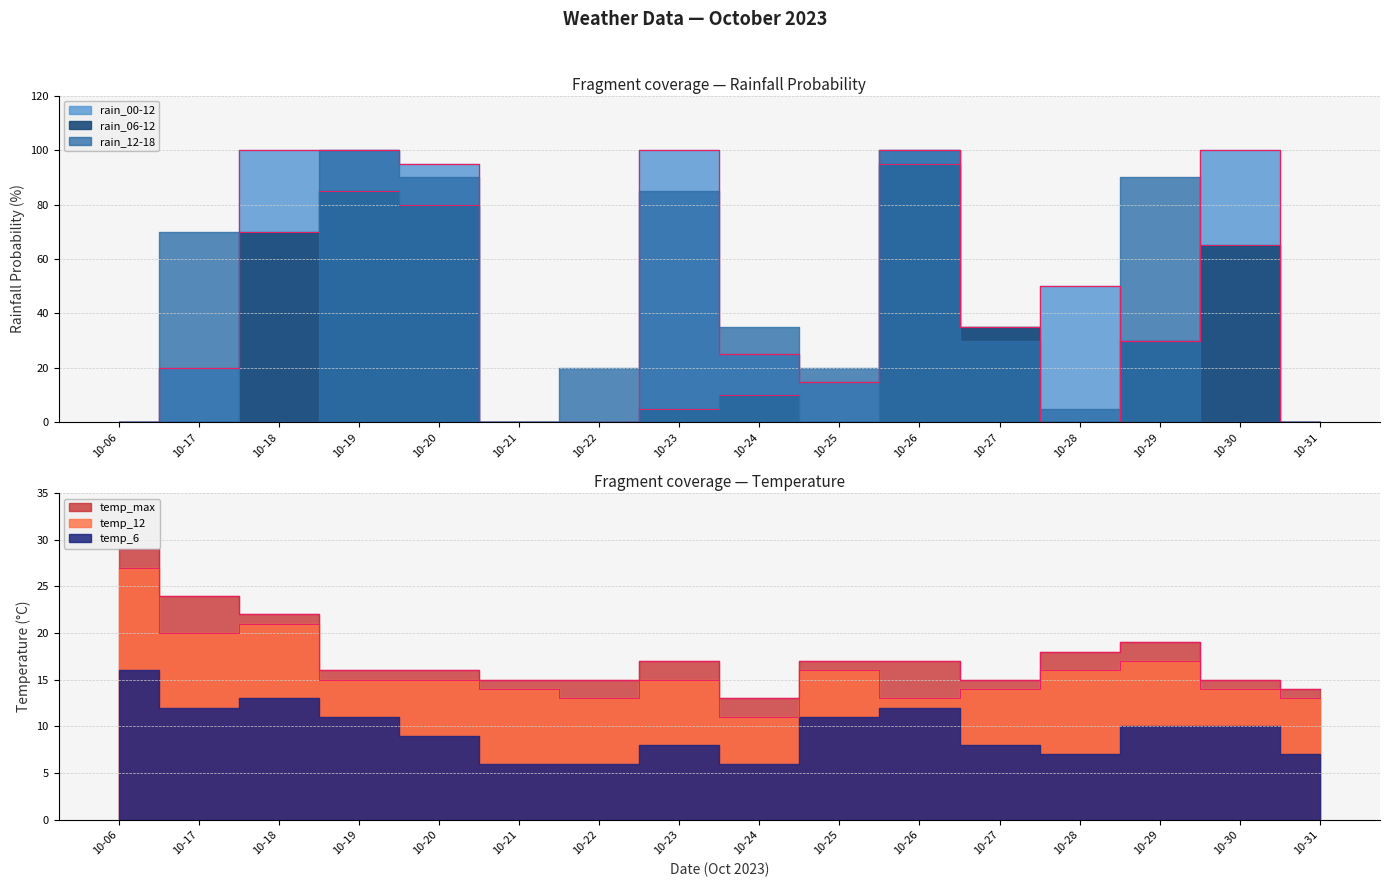

Which category has the highest value in the temp_12 series?

2023-10-06